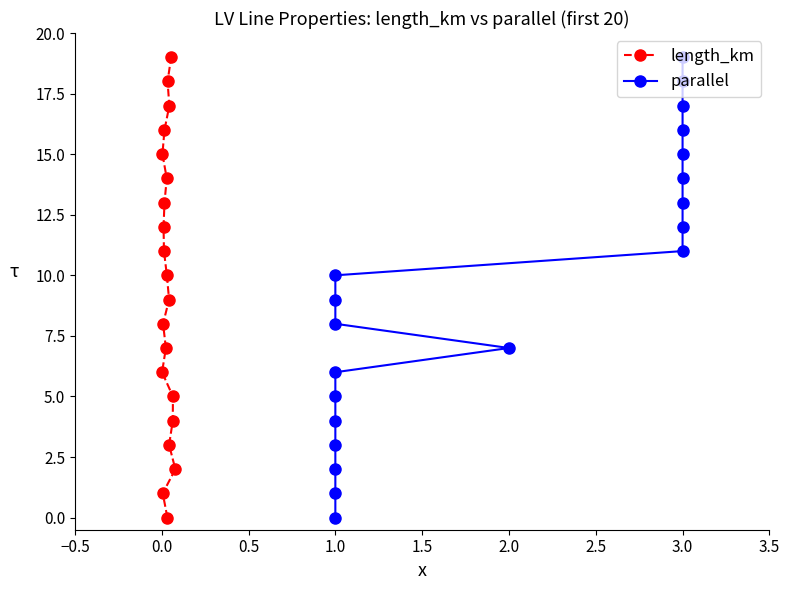

How many positive values does the length_km series have?

19